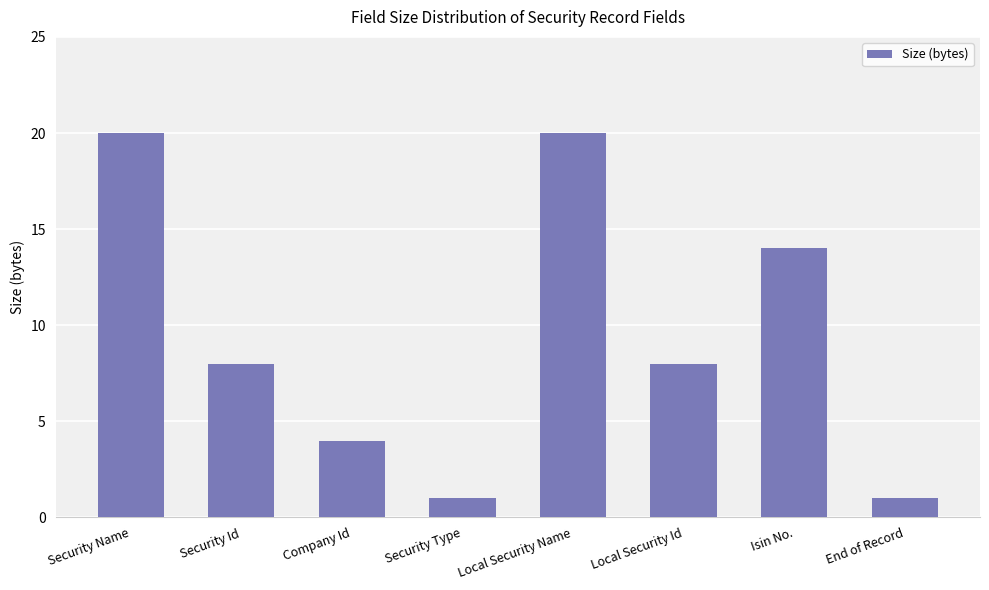

What is the maximum value shown in the chart?

20